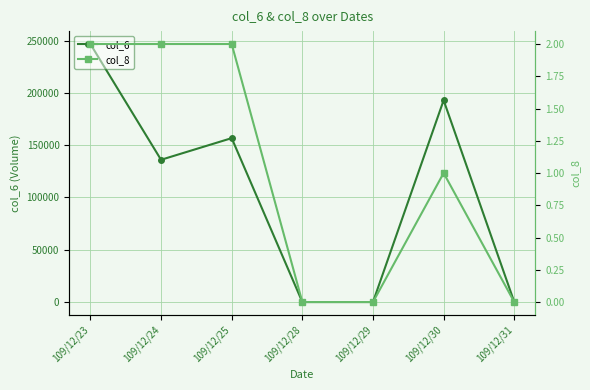

Which series has the largest total across all categories?

col_6